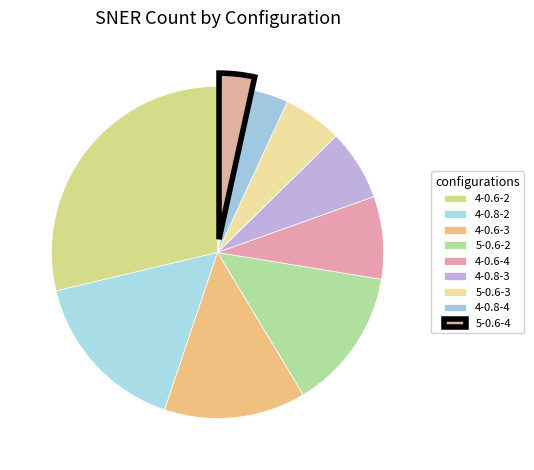

True or false: 5-0.6-4 accounts for 1% of the total.

False